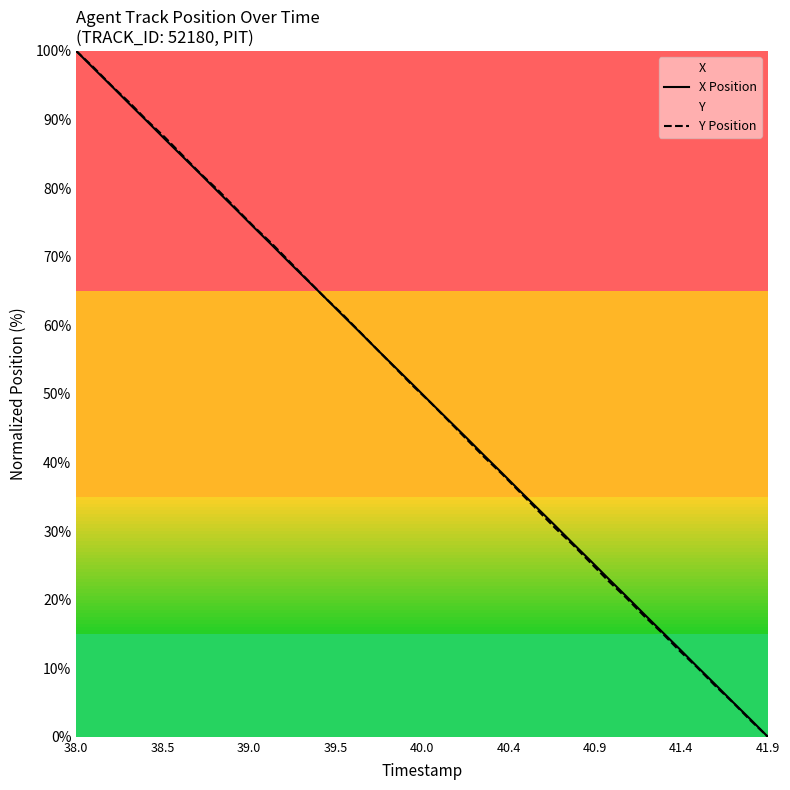

At which label does Y Position reach its peak?

38.0